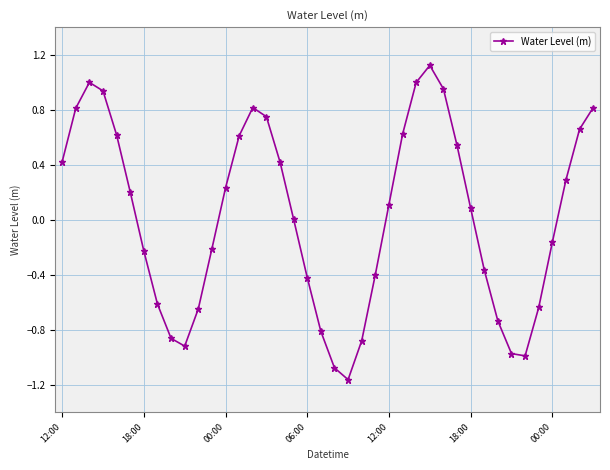

True or false: the data has more than 2 interior local peaks.

True